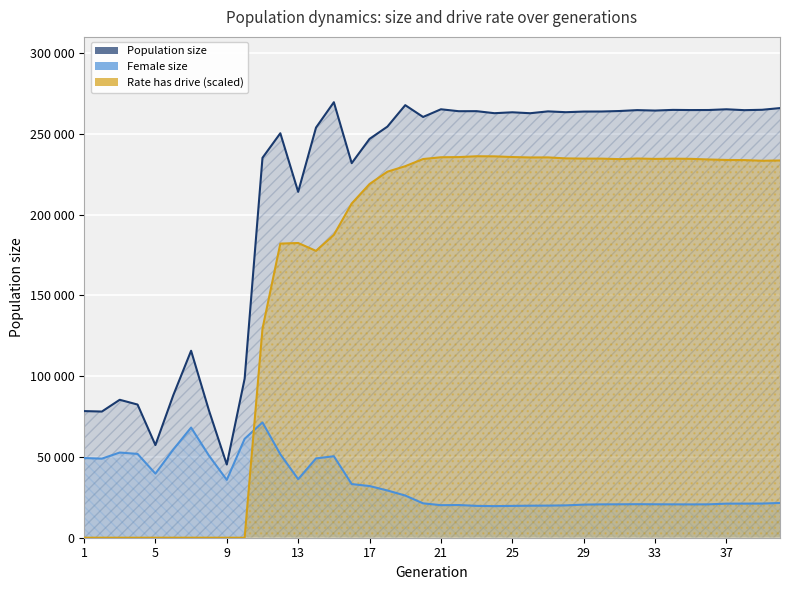

Reading right to left, what are all the values shown in this chart?

Population size: 265939.0	264888.0	264650.0	265195.0	264744.0	264711.0	264820.0	264401.0	264679.0	264119.0	263815.0	263782.0	263393.0	263897.0	262753.0	263335.0	262772.0	264027.0	263999.0	265200.0	260442.0	267749.0	254458.0	246862.0	231835.0	269573.0	253870.0	214087.0	250368.0	235143.0	98431.0	45316.0	78796.0	115726.0	88157.0	57356.0	82433.0	85383.0	78096.0	78382.0
Female size: 21503.0	21146.0	21104.0	21092.0	20667.0	20631.0	20661.0	20695.0	20748.0	20679.0	20649.0	20489.0	20024.0	19874.0	19820.0	19703.0	19554.0	19706.0	20231.0	20146.0	21275.0	26110.0	29241.0	31981.0	33205.0	50437.0	49085.0	36245.0	51656.0	71374.0	61209.0	35797.0	50843.0	68183.0	54580.0	39664.0	51881.0	52723.0	48948.0	49325.0
Rate has drive (scaled): 233503.1	233352.1	233742.7	233829.8	234120.9	234520.2	234613.4	234483.2	234703.7	234349.8	234641.7	234653.3	234792.4	235405.4	235367.2	235639.7	236048.4	236107.4	235609.5	235505.2	234397.2	229968.4	226557.2	218939.4	206864.7	187450.0	177552.1	182421.9	182054.0	129346.2	0.0	0.0	0.0	0.0	0.0	0.0	0.0	0.0	0.0	0.0